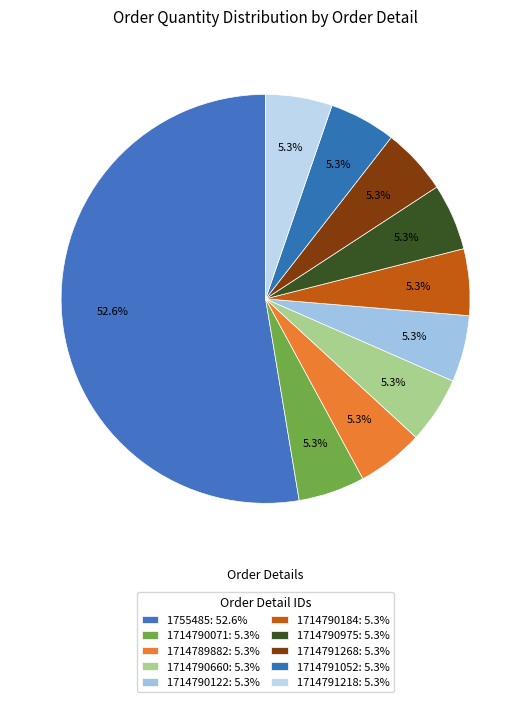

To the nearest percent, what portion does 1714791218 represent?

5%